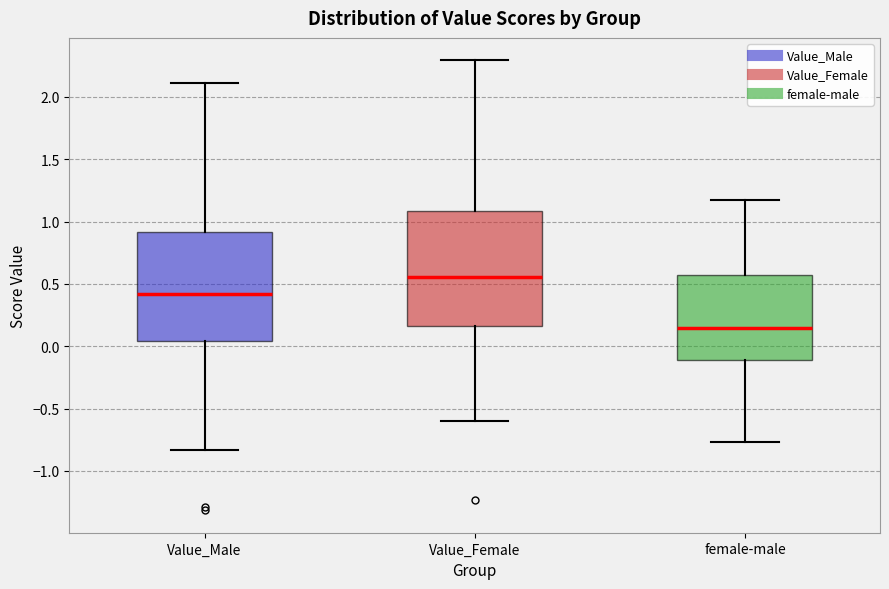

Reading left to right, transcribe this box plot: for each box, give where its median line is, the range the box spans, and where its two whiskers end, as read against the y-axis. The values are not printed on the chart, so give them approximately, as read against the axis.

Value_Male: median 0.40, box 0.05 to 0.90, whiskers -0.85 to 2.10
Value_Female: median 0.55, box 0.15 to 1.10, whiskers -0.60 to 2.30
female-male: median 0.15, box -0.10 to 0.55, whiskers -0.75 to 1.20